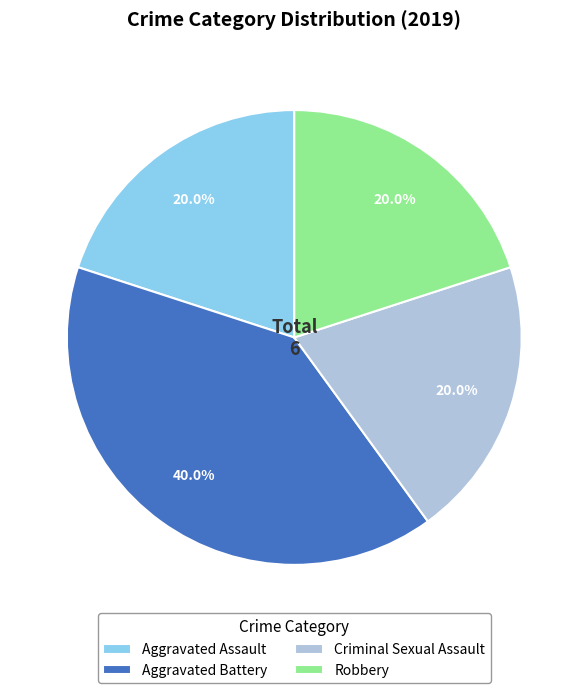

Do Aggravated Assault and Criminal Sexual Assault together represent more than half of the pie?

No